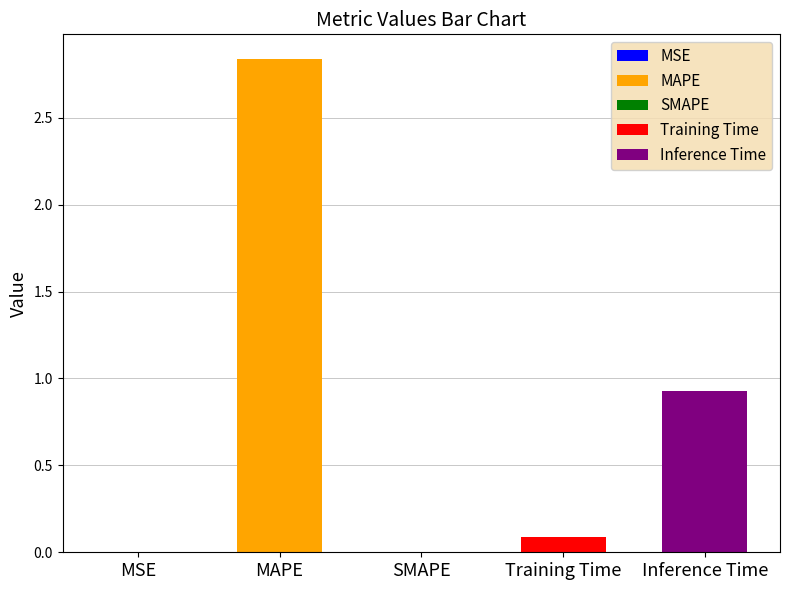

What is the label of the 5th bar from the right?

MSE